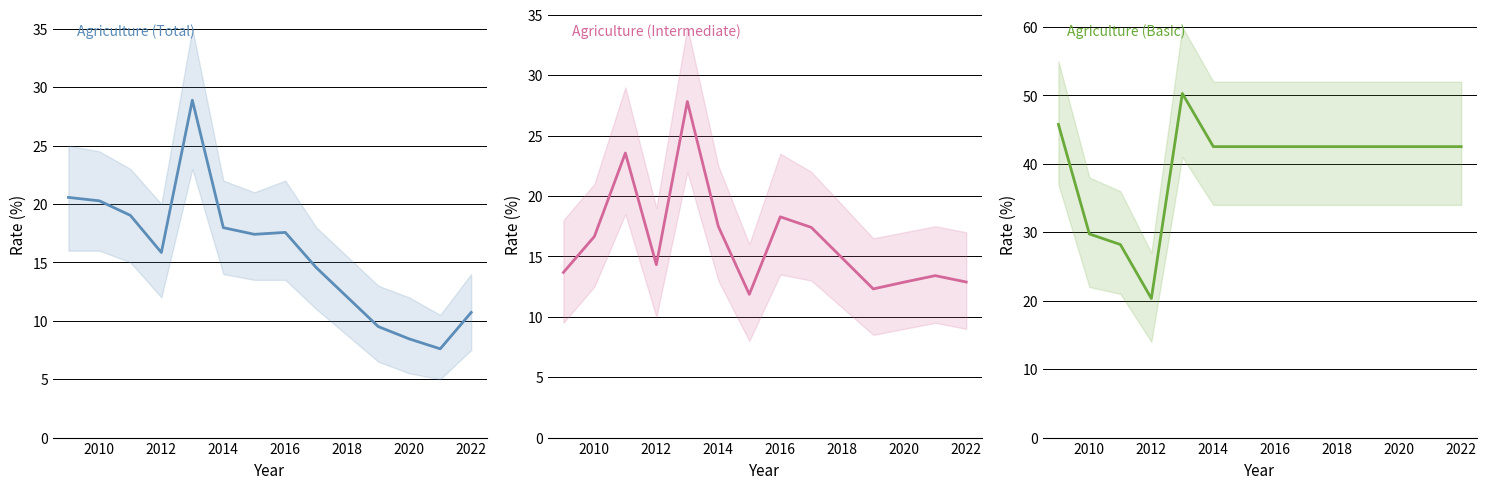

Does the chart have visible grid lines?

Yes